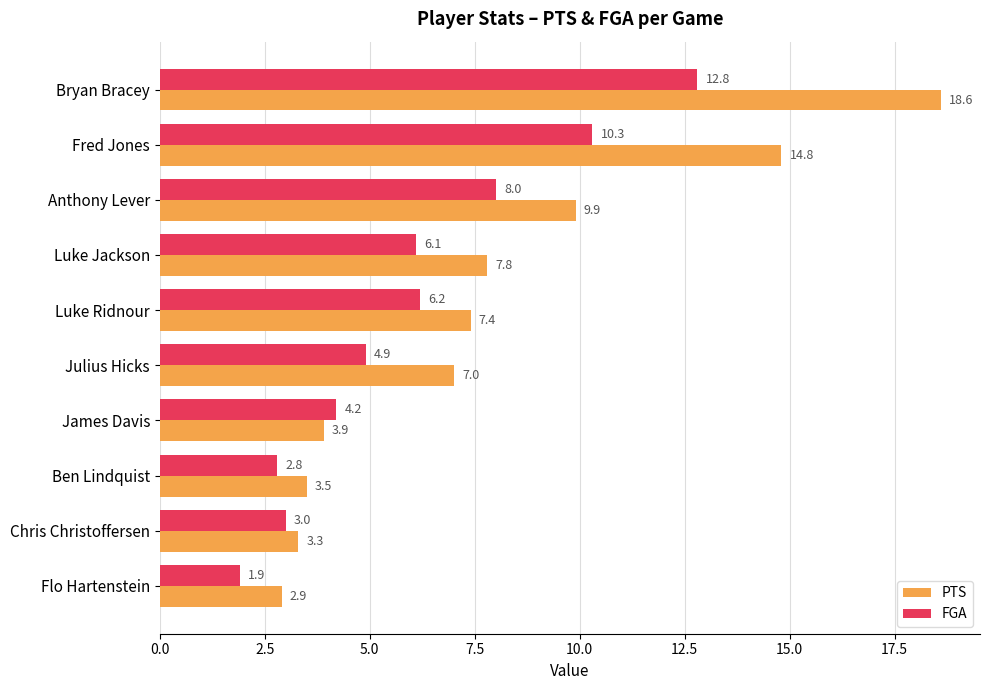

List the series in order of their peak value, lowest first.

FGA, PTS